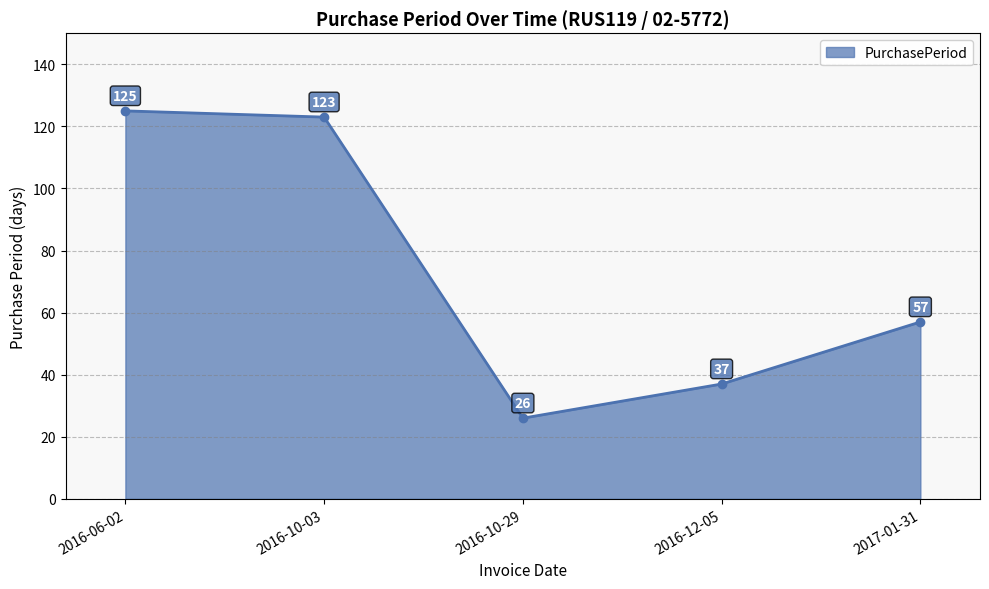

Count the number of data series in this chart.

1